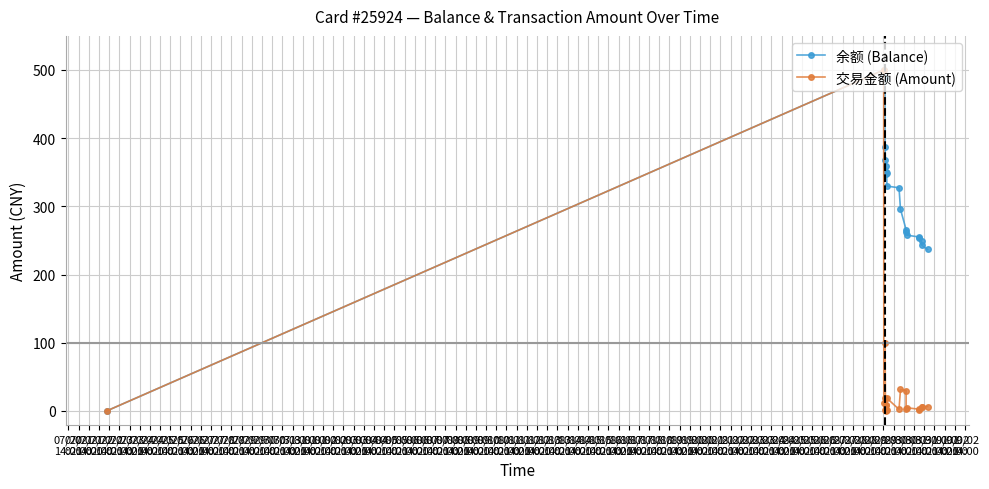

What is the difference between the second highest and second lowest values in the 余额 (Balance) series?

252.2